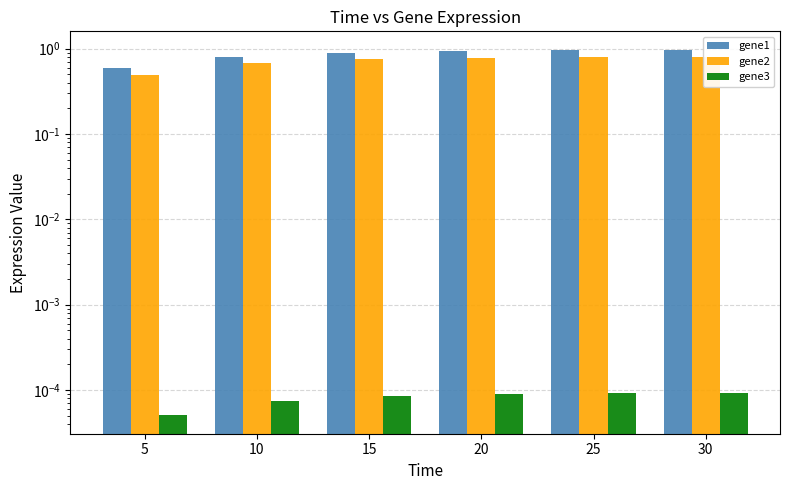

At how many categories does at least one series exceed 0?

6